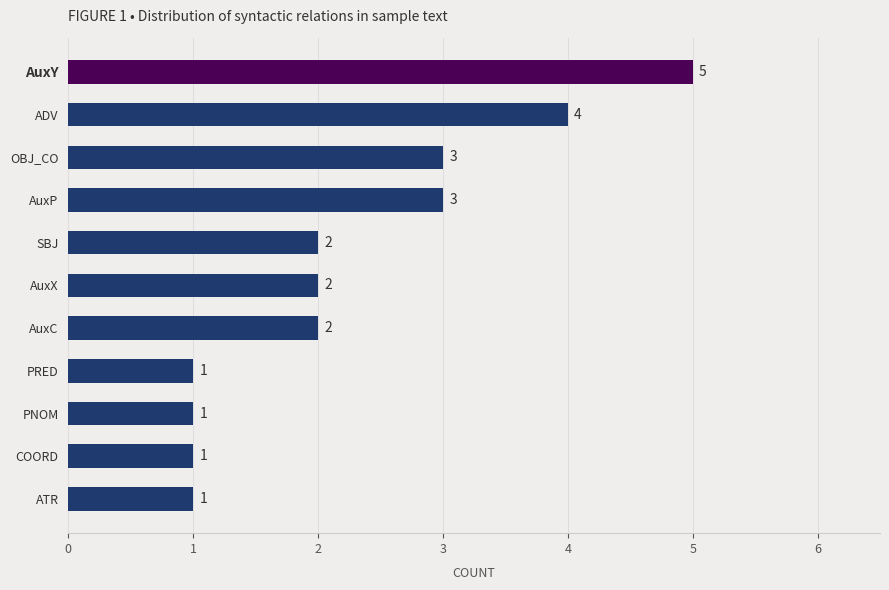

How many values are below 2?

4